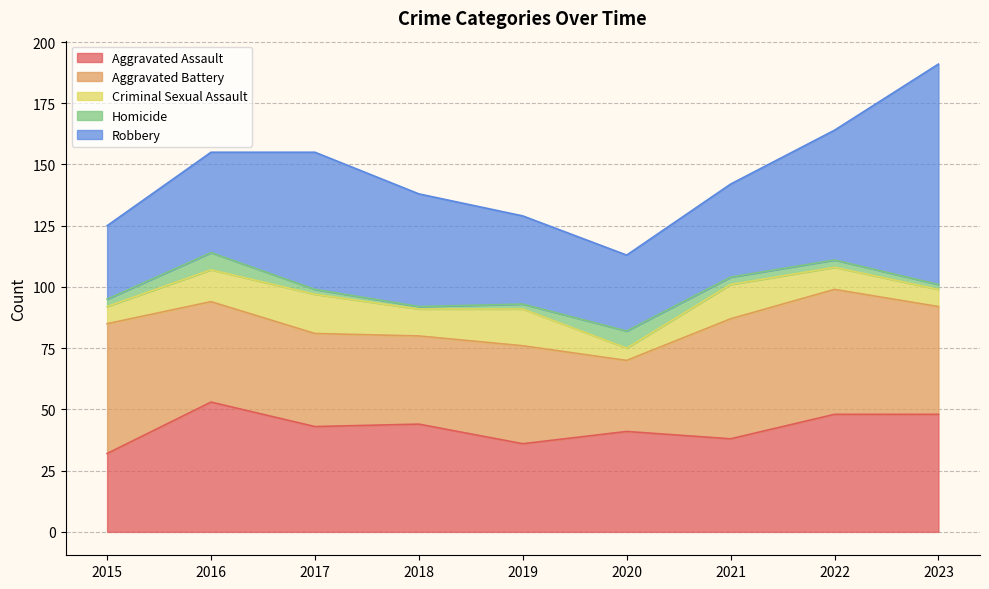

What are all the series names shown in the legend?

Aggravated Assault, Aggravated Battery, Criminal Sexual Assault, Homicide, Robbery